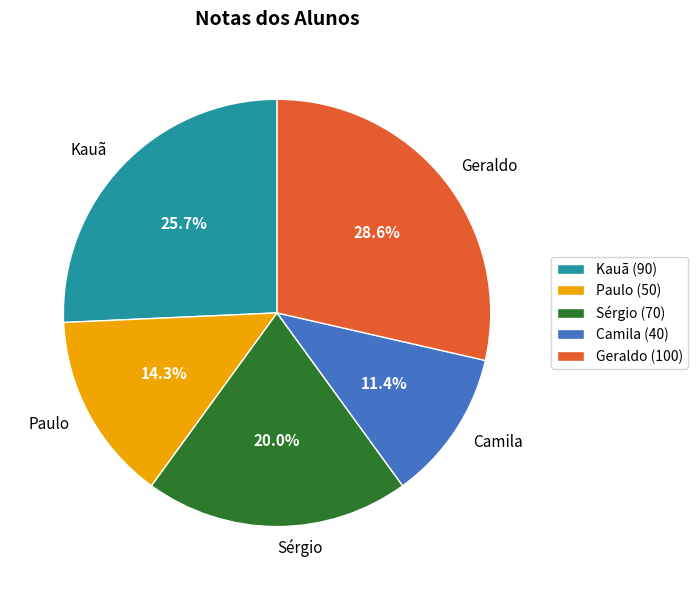

Count the number of slices in the pie.

5